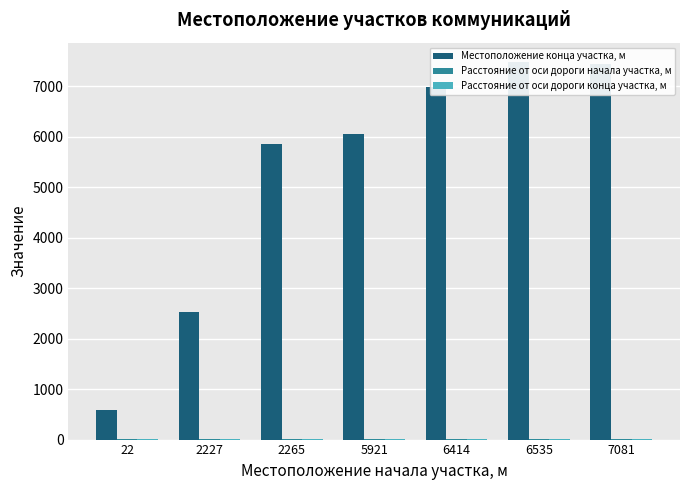

What is the difference between the second highest and minimum values in the Расстояние от оси дороги начала участка, м series?

5